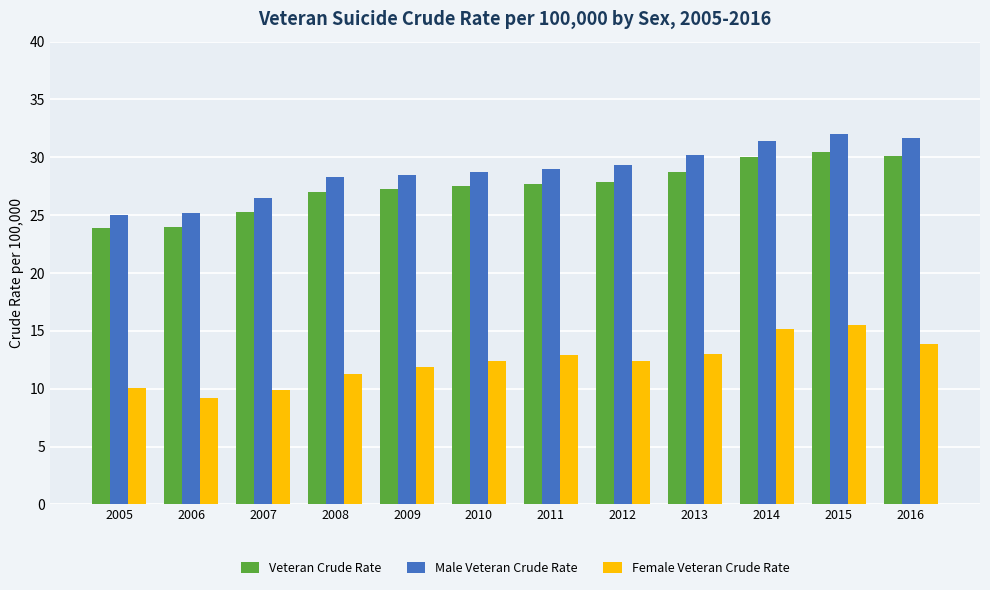

What is the difference between the highest and lowest values at 2012?

16.9